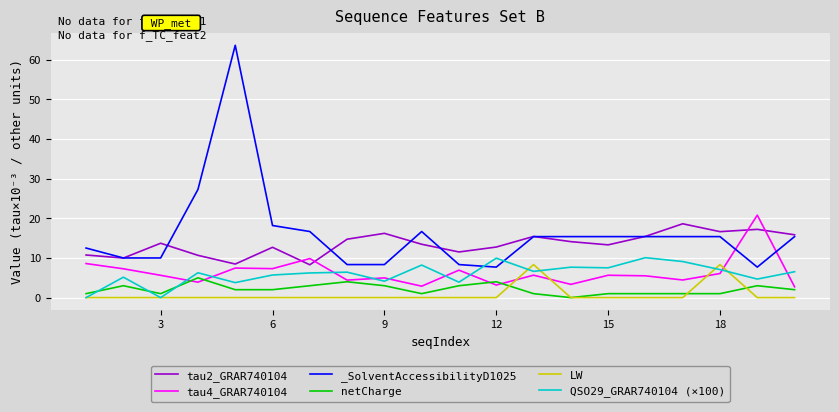

Is it true that tau4_GRAR740104 equals 2.0 at 9?

False